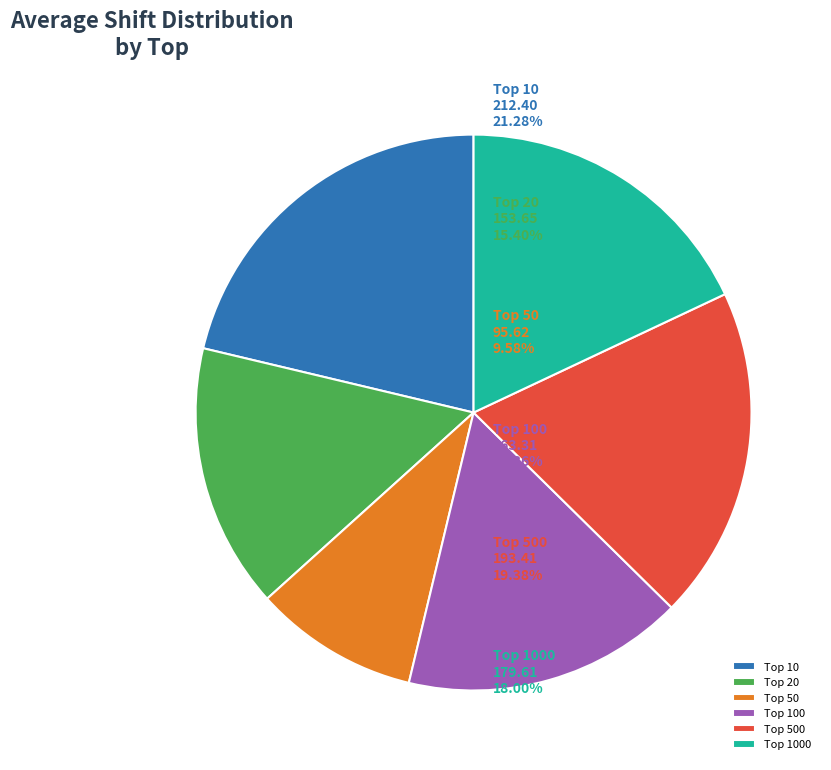

How many slices are in this pie chart?

6